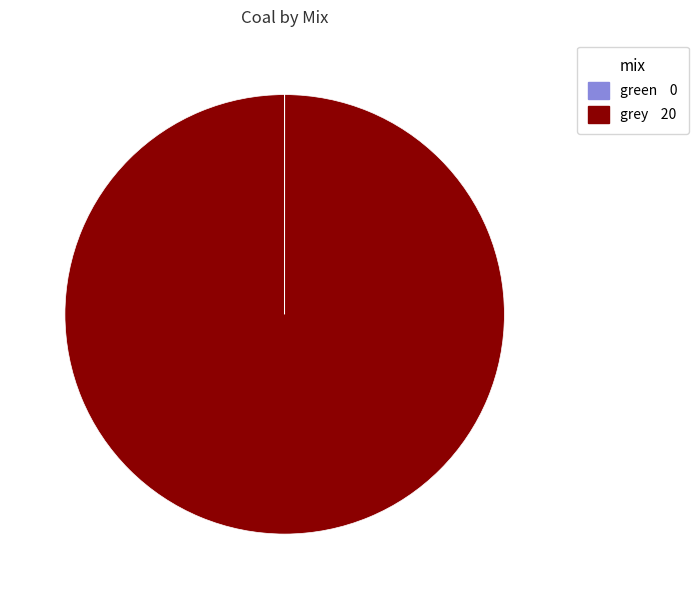

What is the largest slice in the pie chart?

grey